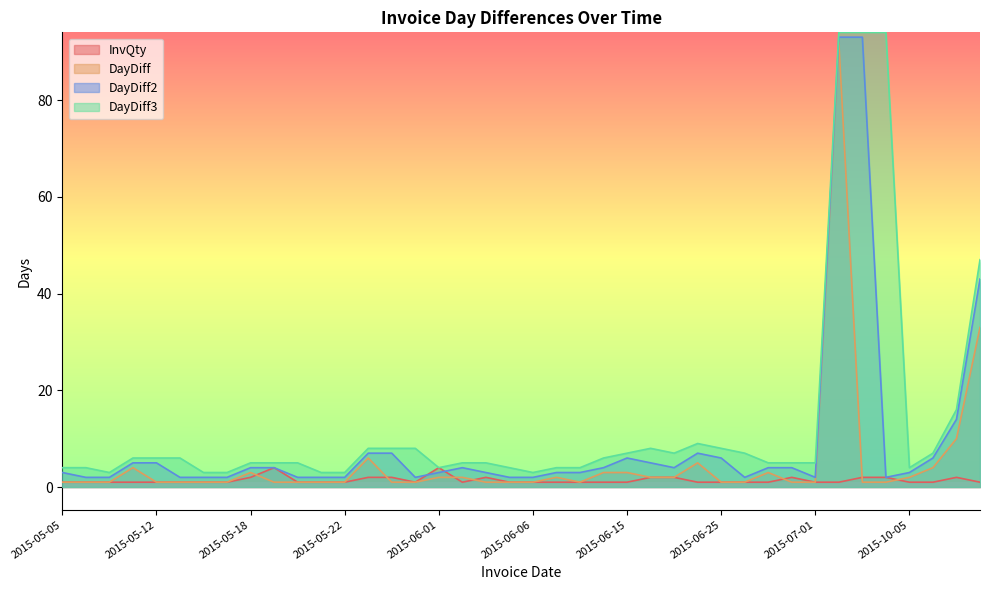

Which series has the largest range (max minus min)?

DayDiff